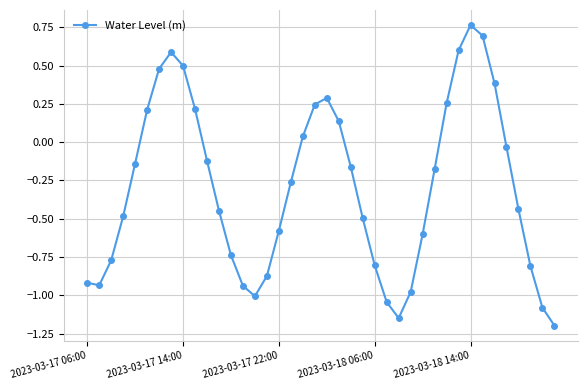

How many interior local valleys (lower than both neighbors) does the data have?

3